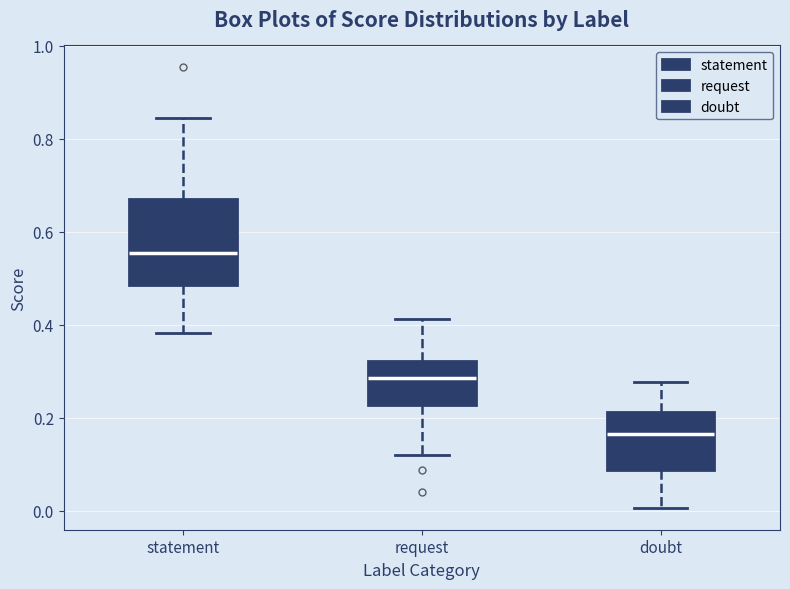

Where does the upper whisker of the box for request end on the y-axis? The values are not printed on the chart, so give them approximately, as read against the axis.

0.42